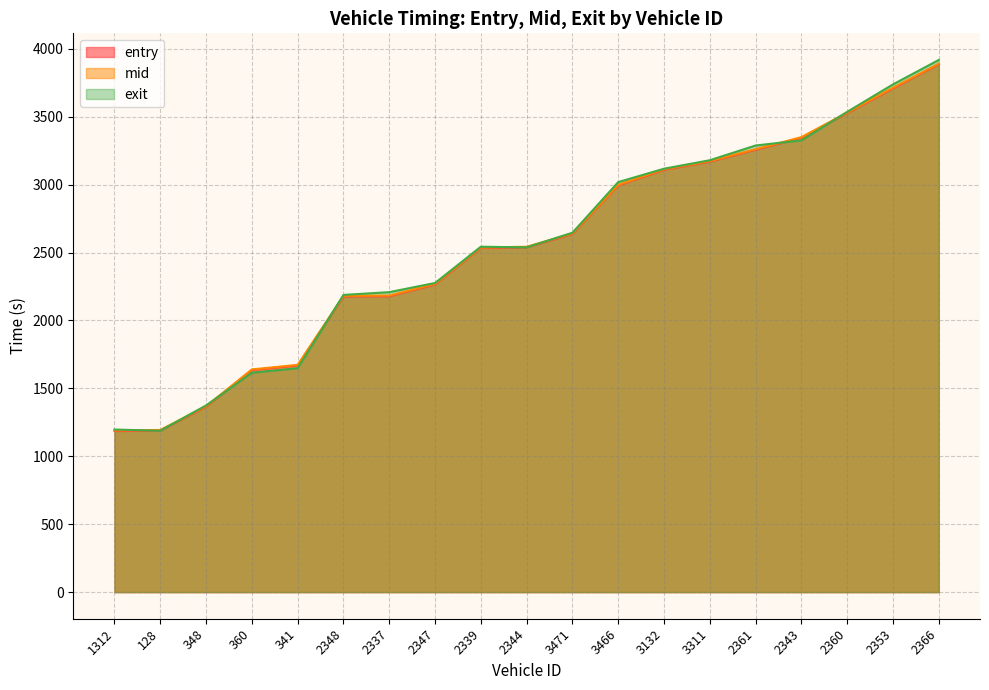

What is the maximum value shown in the chart?

3917.8